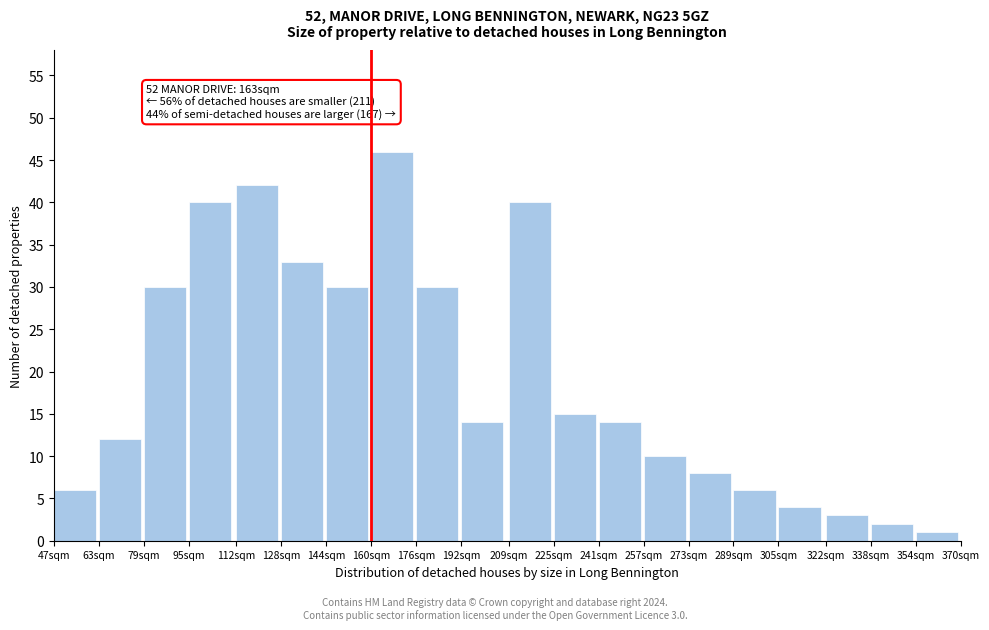

Reading left to right, what are all the values shown in this chart?

47sqm=6	63sqm=12	79sqm=30	95sqm=40	112sqm=42	128sqm=33	144sqm=30	160sqm=46	176sqm=30	192sqm=14	209sqm=40	225sqm=15	241sqm=14	257sqm=10	273sqm=8	289sqm=6	305sqm=4	322sqm=3	338sqm=2	354sqm=1